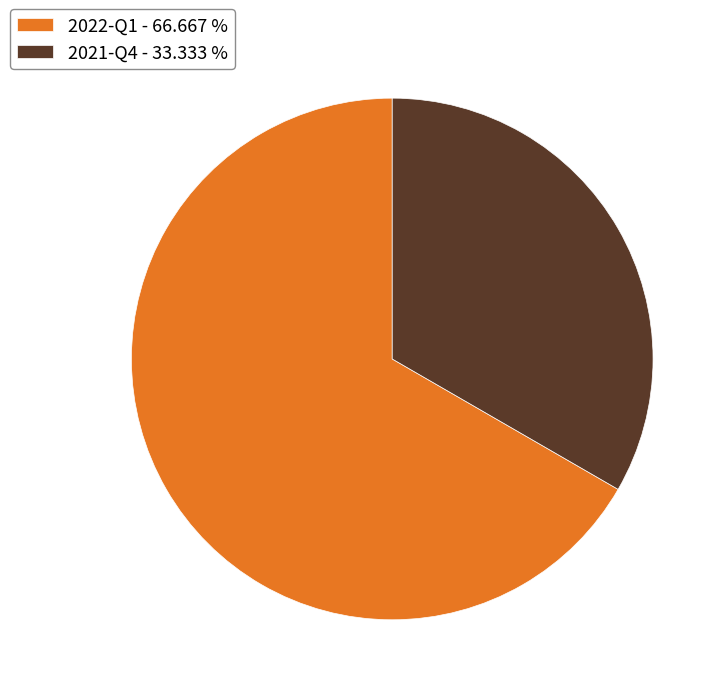

Does 2021-Q4 represent more than half of the total?

No